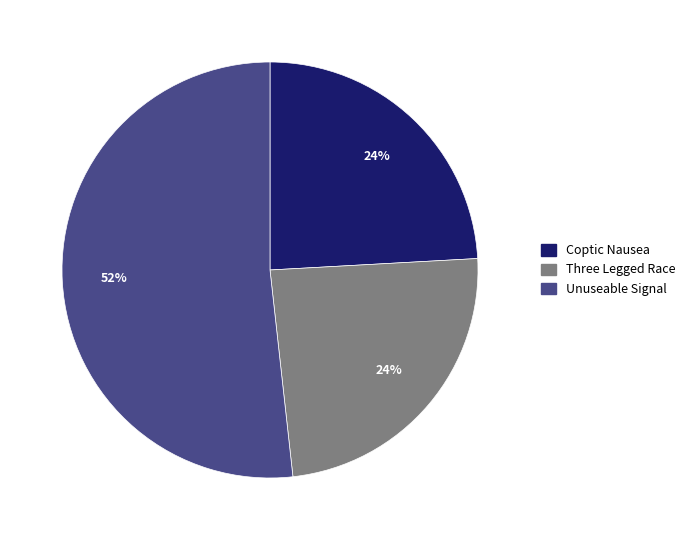

What is the ratio of the value at Three Legged Race to the value at Unuseable Signal?

0.5